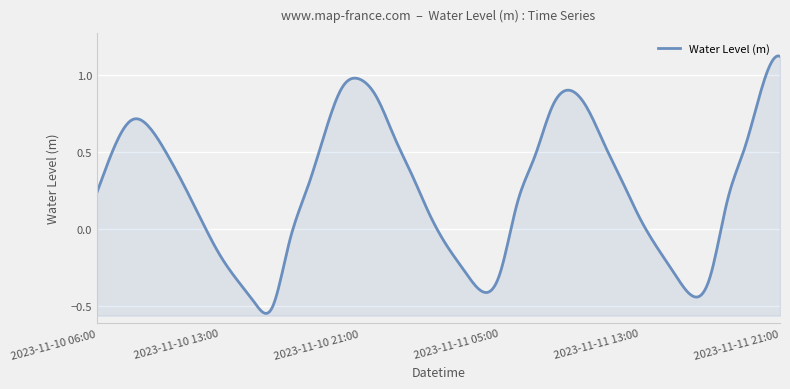

What is the difference between the values at 2023-11-10 20:00 and 2023-11-11 19:00?

0.4